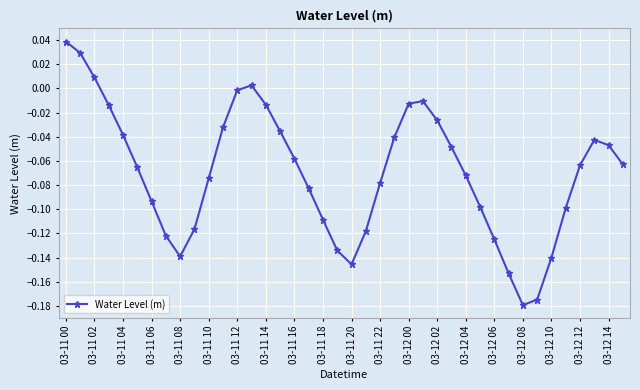

How many values are below zero?

36